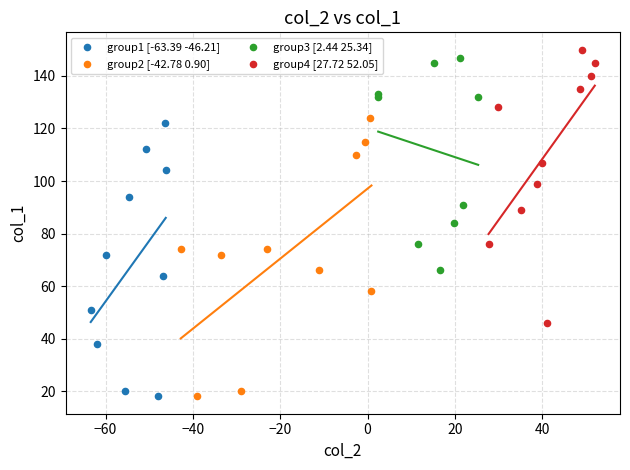

What are all the series names shown in the legend?

group1 [-63.39 -46.21], group2 [-42.78 0.90], group3 [2.44 25.34], group4 [27.72 52.05]